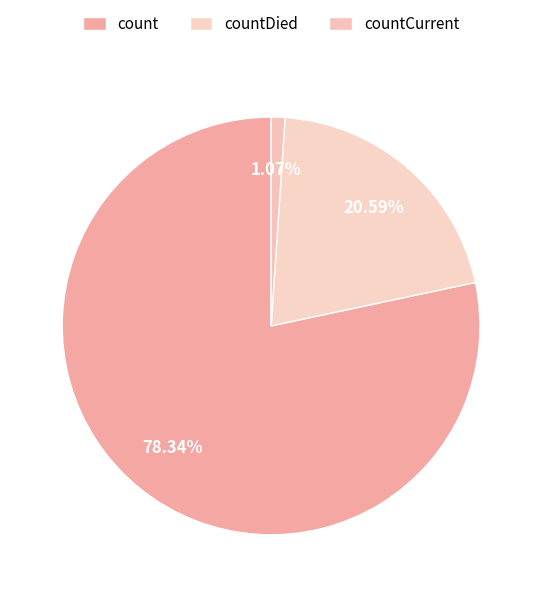

To the nearest percent, what is the combined percentage of countDied and countCurrent?

22%